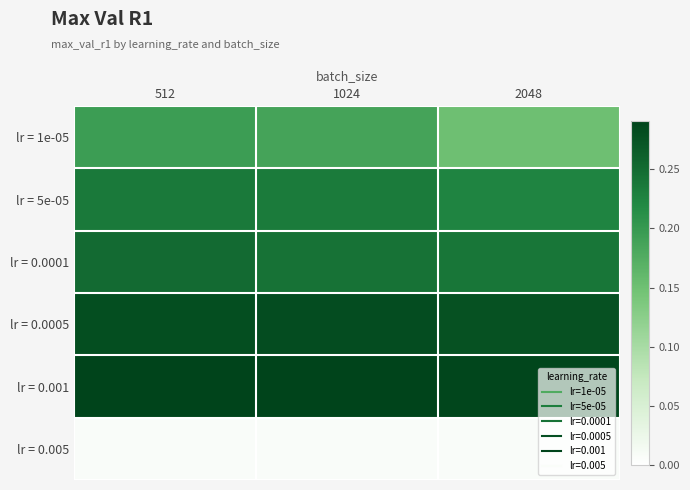

At which category is the sum across all series the highest?

512